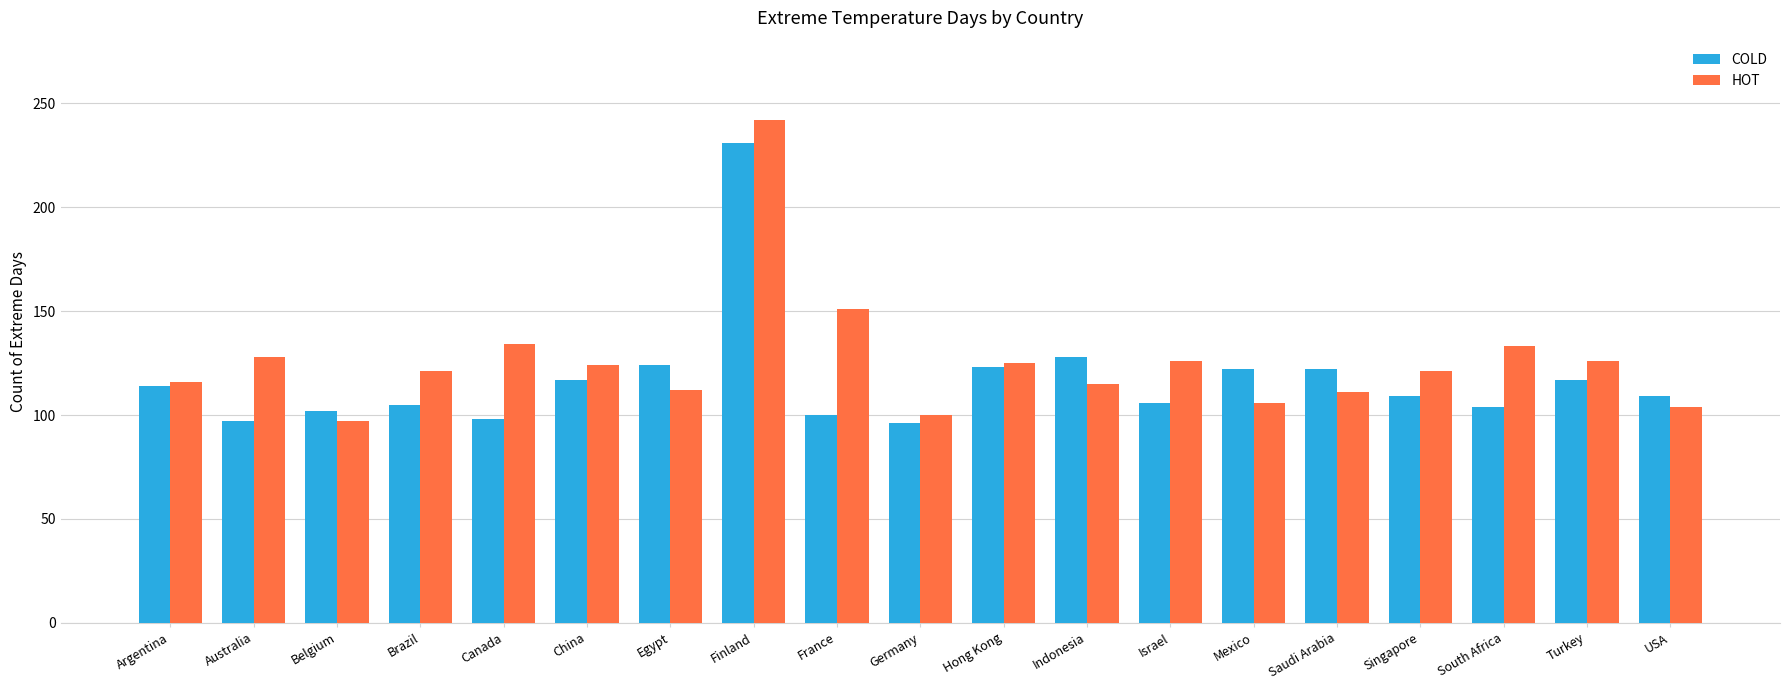

How many bars are there in total?

38